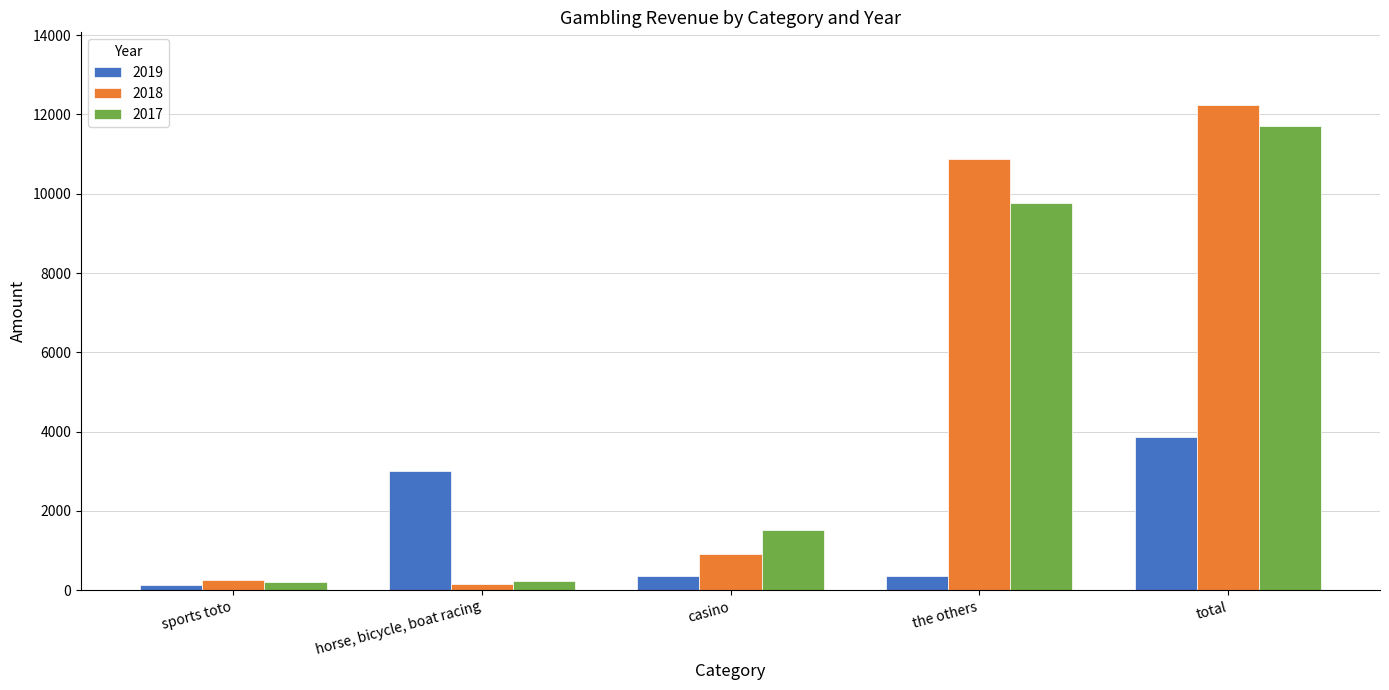

True or false: 2018 has a value of 924 at casino.

True